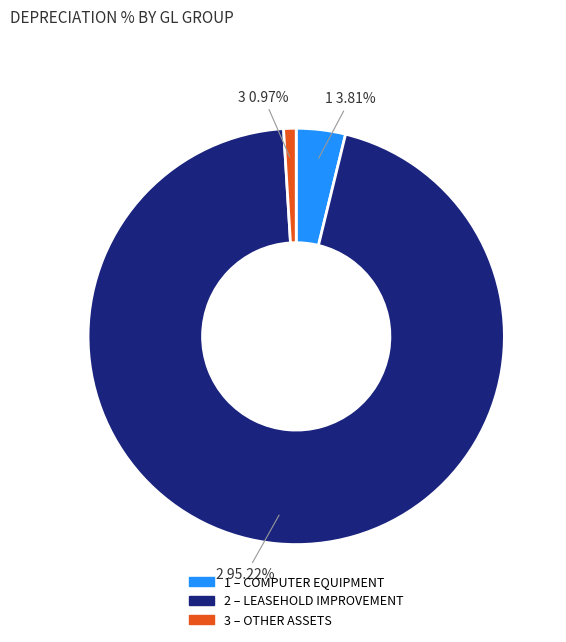

Count the number of slices in the pie.

3